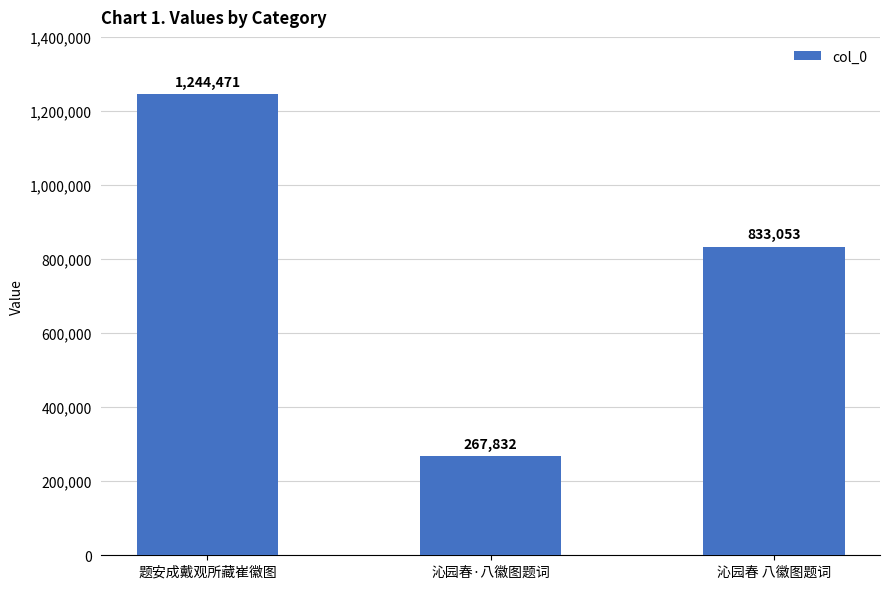

Count the number of data series in this chart.

1